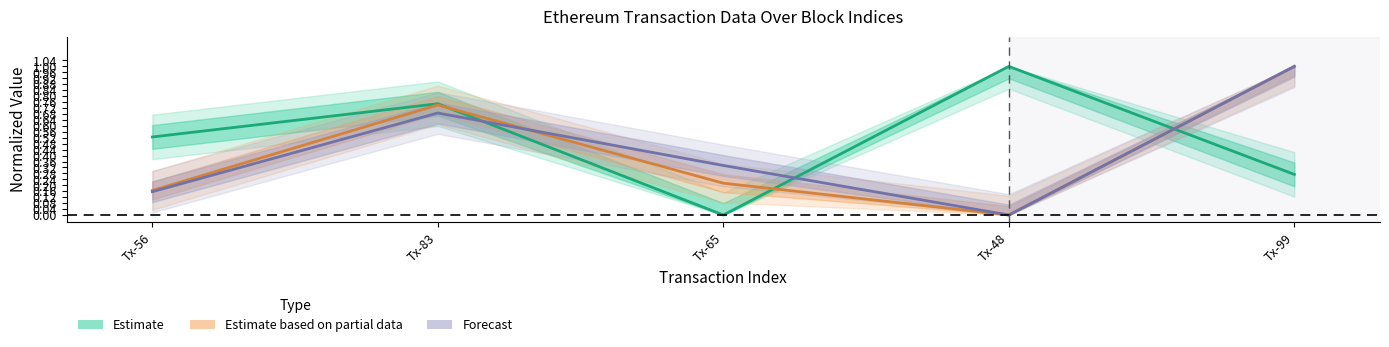

At how many categories does at least one series exceed 0?

5